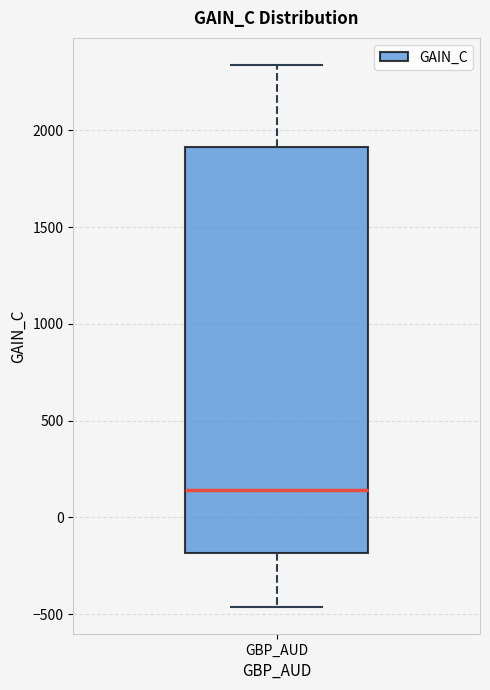

Transcribe this box plot: give where the median line is, the range the box spans, and where the two whiskers end, as read against the y-axis. The values are not printed on the chart, so give them approximately, as read against the axis.

median 150, box -200 to 1900, whiskers -450 to 2350